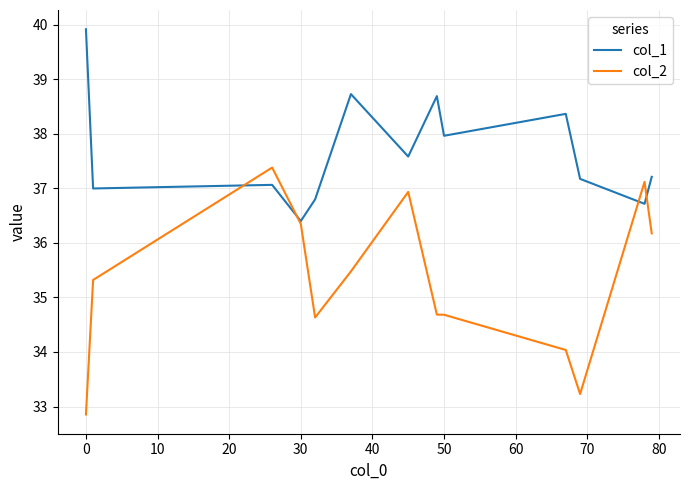

Which series has the largest range (max minus min)?

col_2